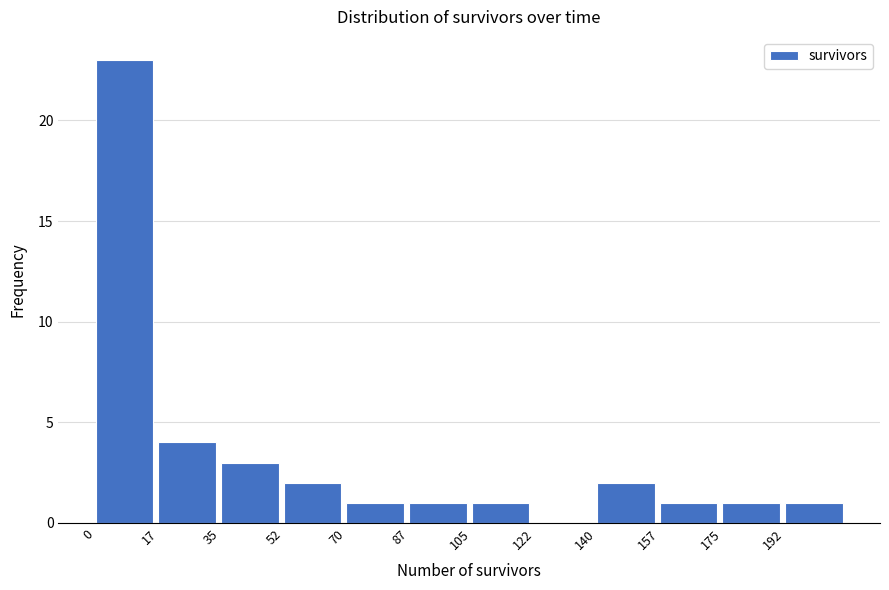

Reading left to right, transcribe this chart: for each bar, give the range it covers on the x-axis and its height. Neither the bar edges nor the heights are printed on the chart, so give them approximately, as read against the axes.

0.0 to 17.5: 23
17.5 to 35.0: 4
35.0 to 52.5: 3
52.5 to 70.0: 2
70.0 to 87.5: 1
87.5 to 105.0: 1
105.0 to 122.5: 1
122.5 to 140.0: 0
140.0 to 157.5: 2
157.5 to 175.0: 1
175.0 to 192.5: 1
192.5 to 210.0: 1